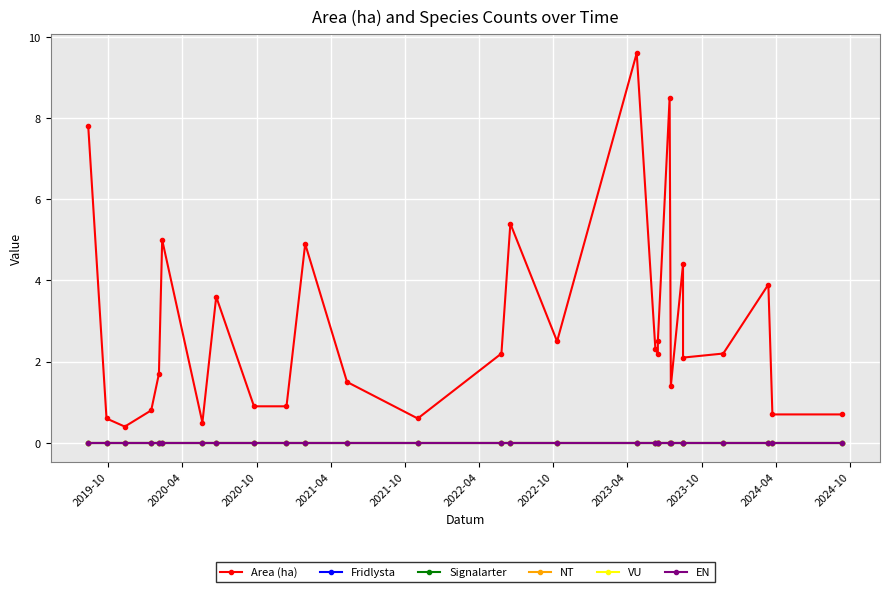

Which series changed the most between 2019-10 and 2021-10?

Area (ha)